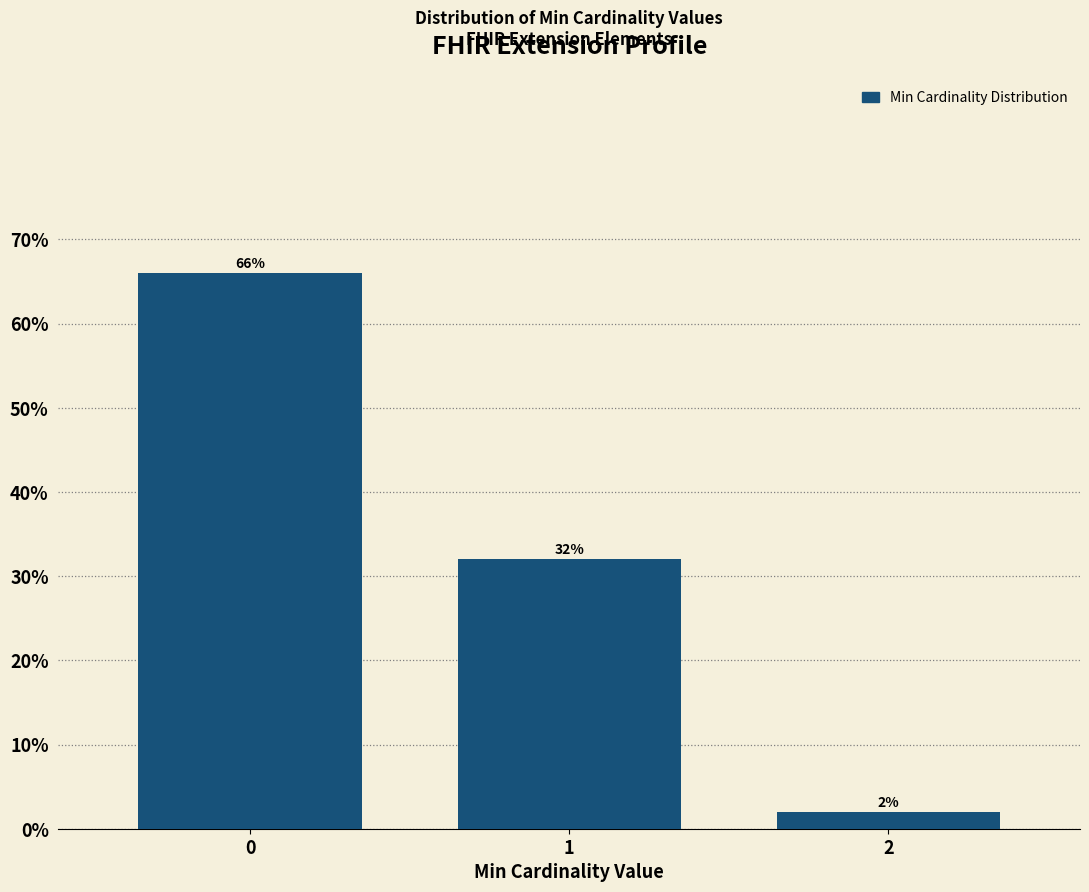

Reading right to left, what are all the values shown in this chart?

2=2	1=32	0=66